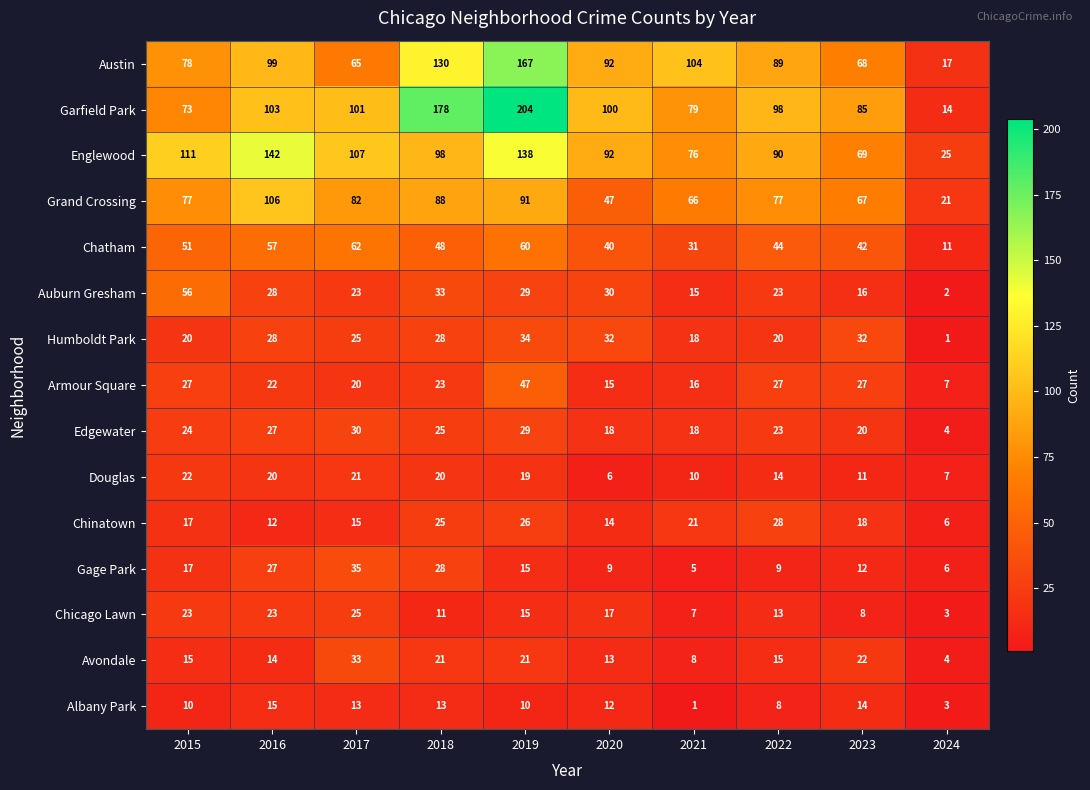

The Garfield Park series shows 137 at 2019. True or false?

False